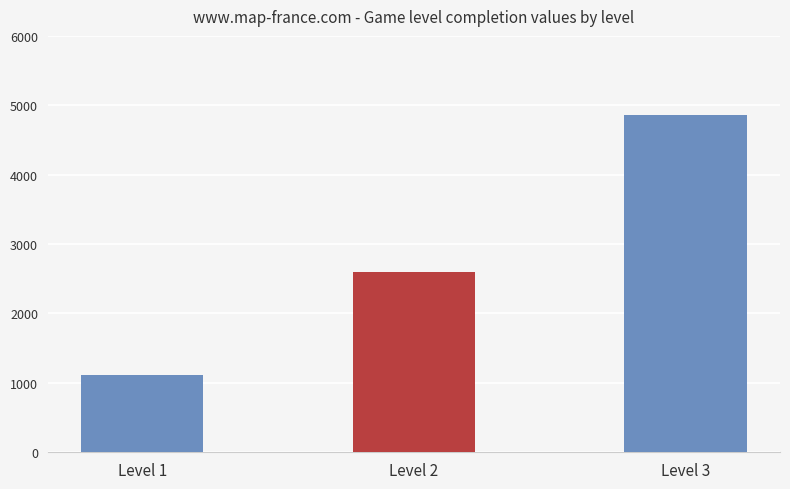

How many bars are there in total?

3